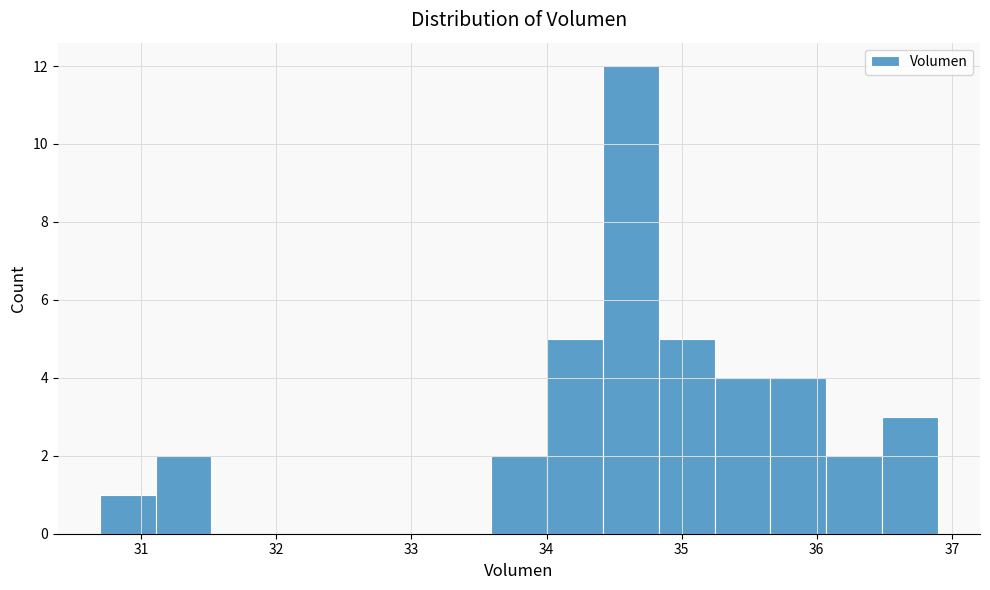

Which range on the x-axis has the tallest bar?

34.4 to 34.8